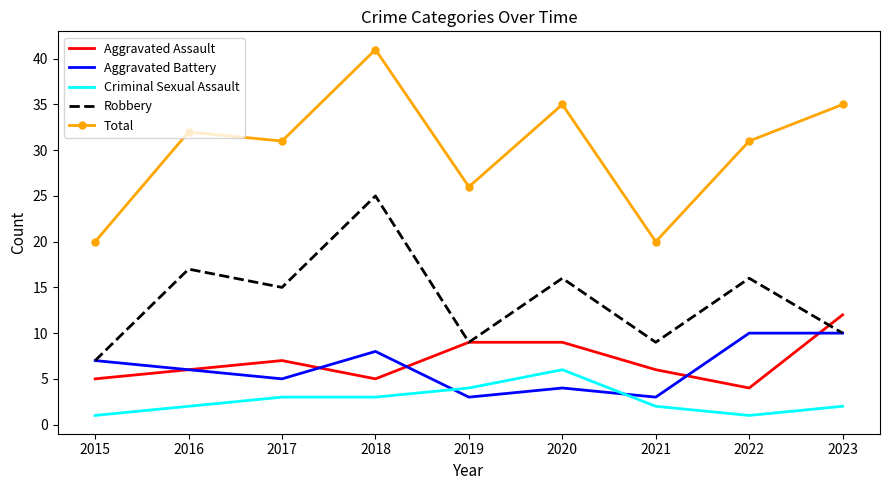

Which category has the highest value across all series?

2018